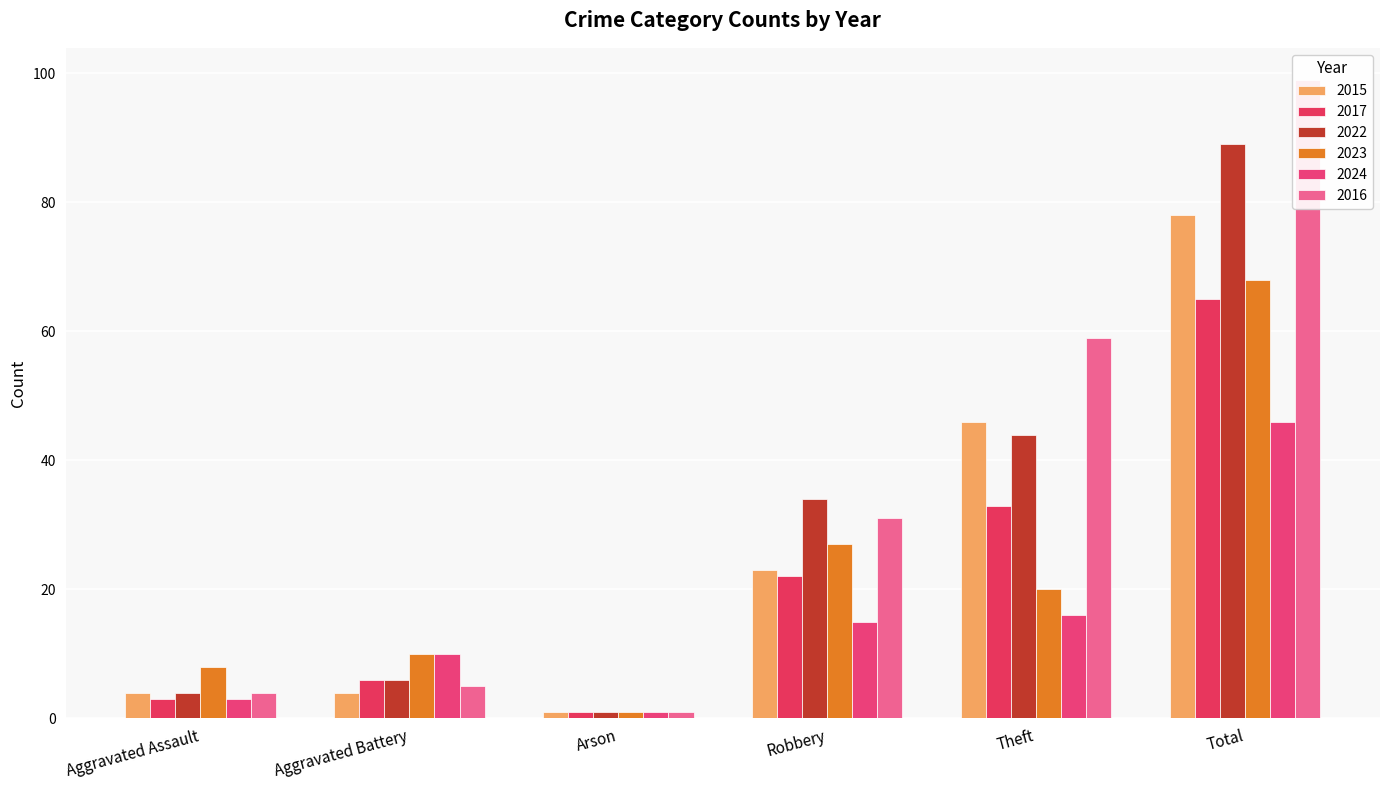

What is the sum of the 2023 values at Aggravated Battery and Robbery?

37